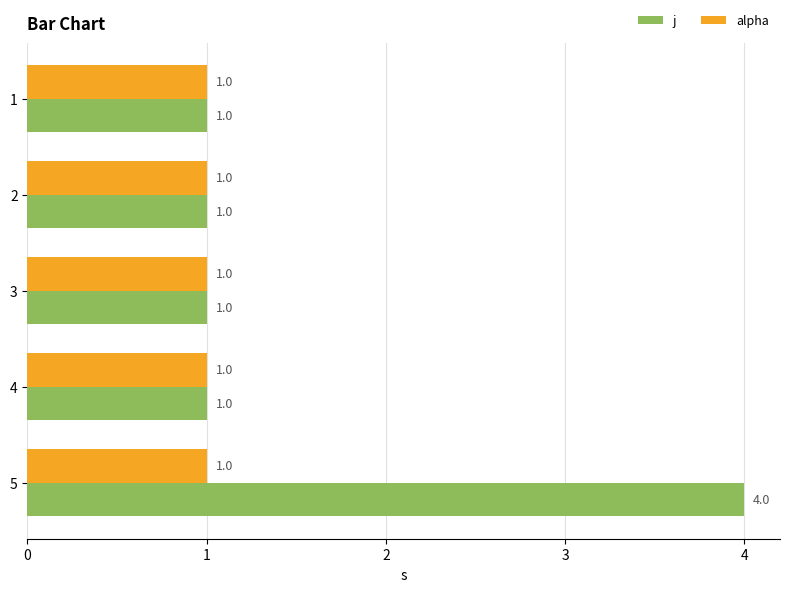

How many categories are shown in the chart?

5